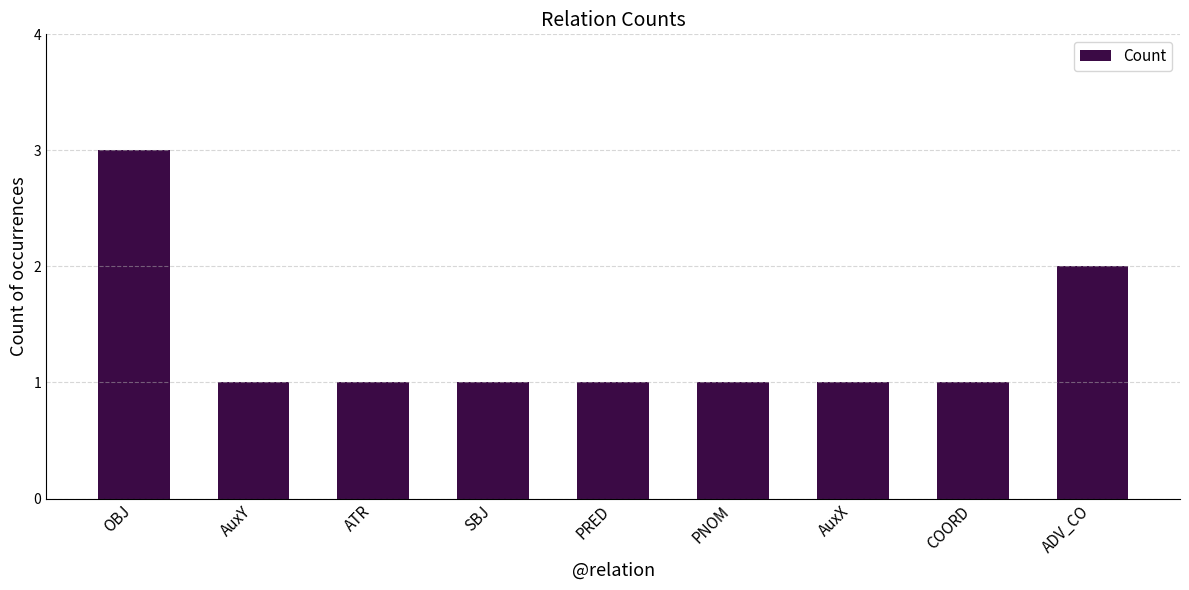

Count the number of categories in the chart.

9